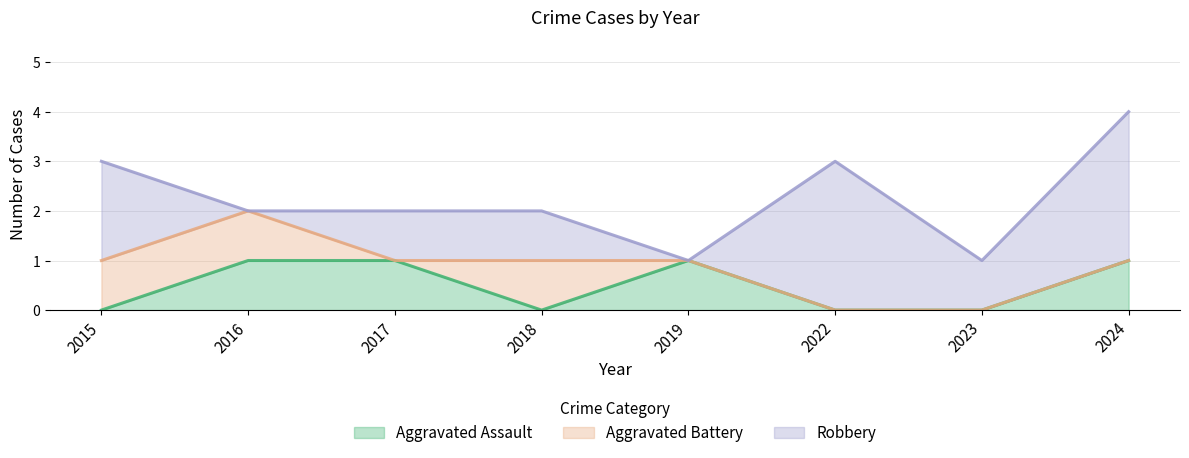

How many values in Aggravated Assault are above zero?

4